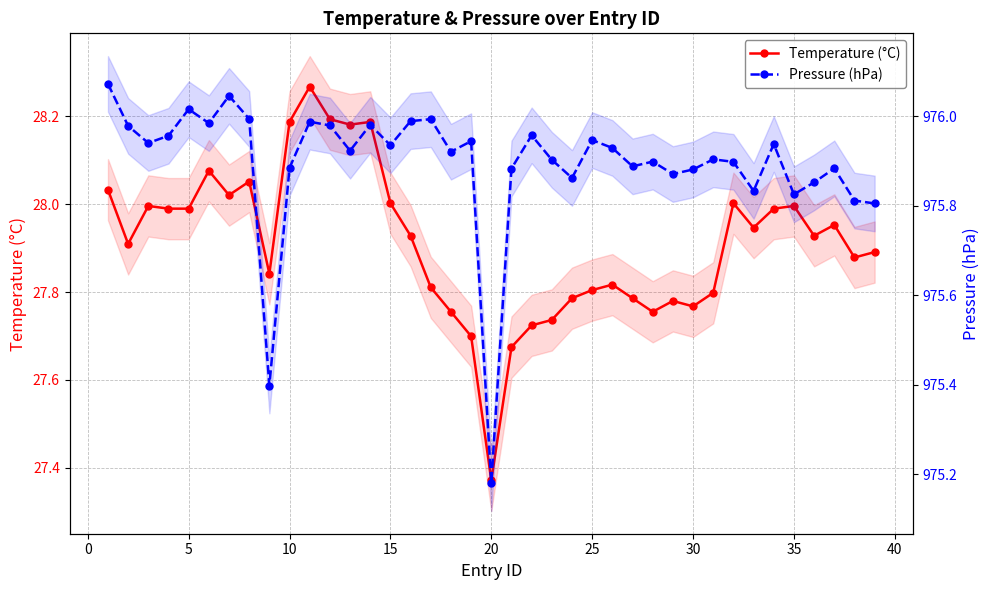

Is this an area chart (filled region under the line)?

No